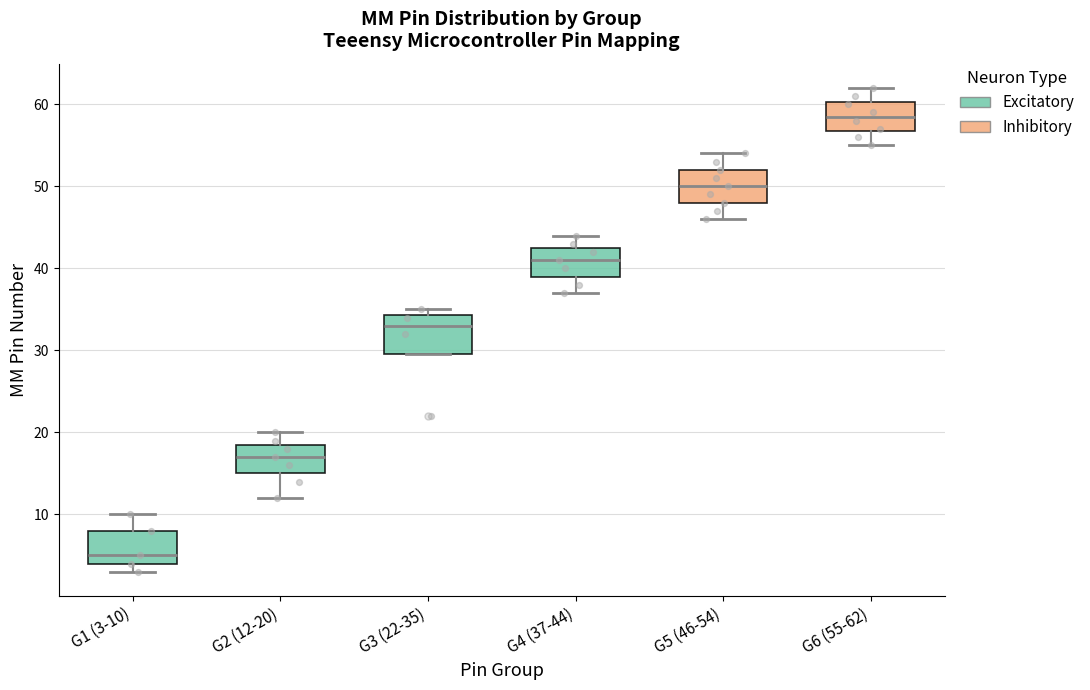

Where does the upper whisker of the box for G6 (55-62) end on the y-axis? The values are not printed on the chart, so give them approximately, as read against the axis.

62